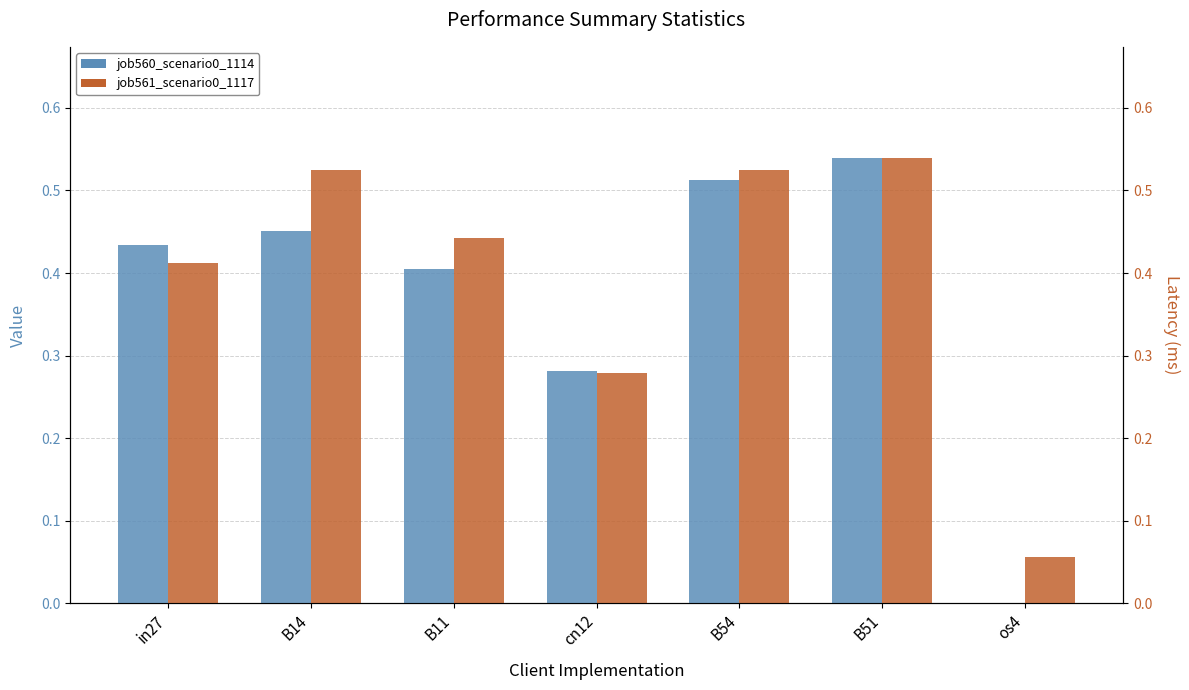

Is it true that job561_scenario0_1117 equals 0.0 at os4?

False